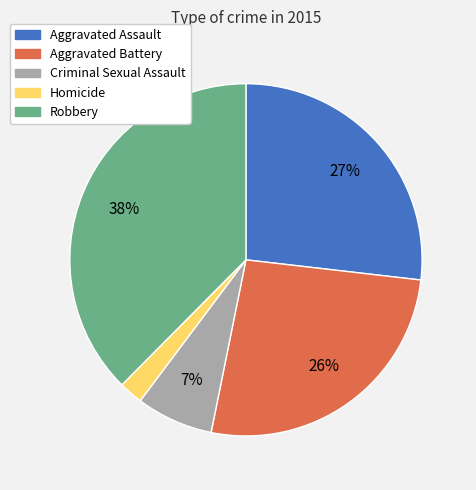

To the nearest percent, what is the difference between the Aggravated Assault and Homicide slice percentages?

25%